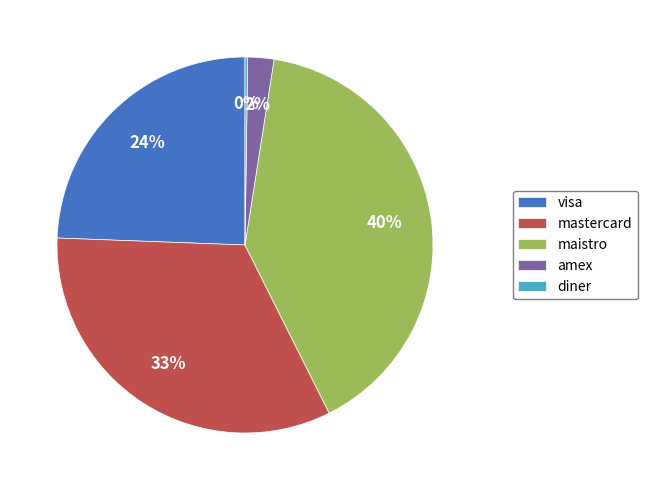

Is it true that maistro is 40% of the pie?

True